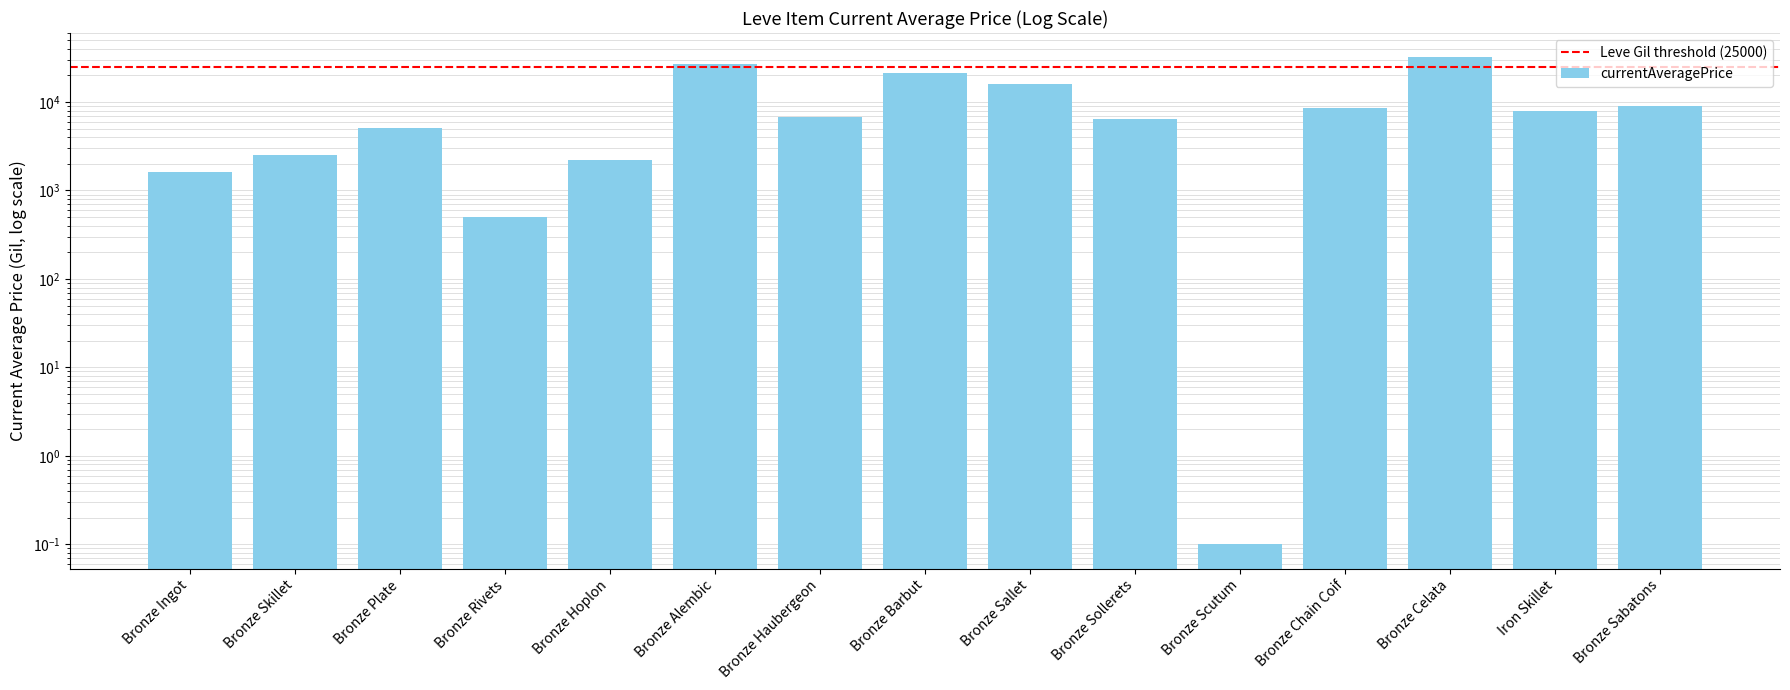

What is the difference between the maximum and minimum values?

31948.9